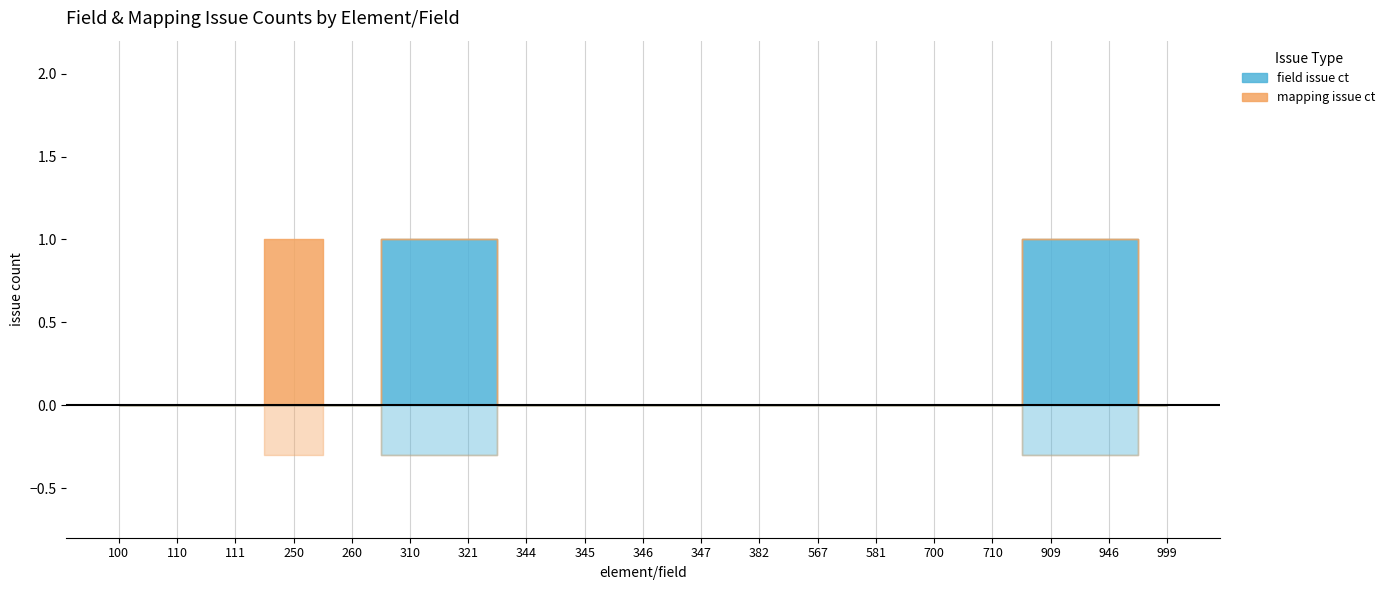

The value of field issue ct at 710 is 0. True or false?

False